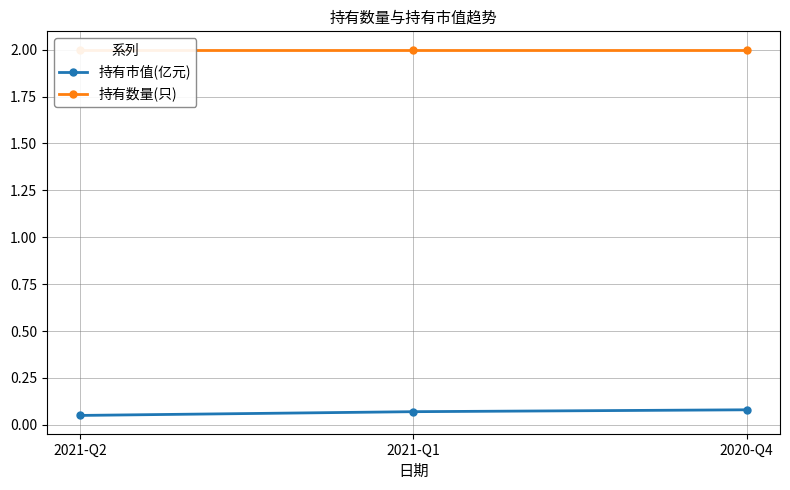

Reading left to right, transcribe all the data shown in this chart.

持有市值(亿元): 0.1	0.1	0.1
持有数量(只): 2.0	2.0	2.0